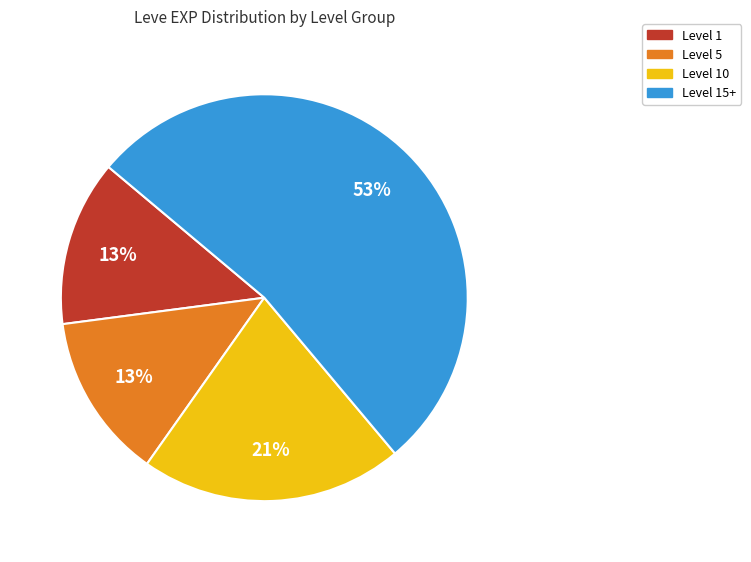

Is the sum of Level 1 and Level 5 greater than half?

No